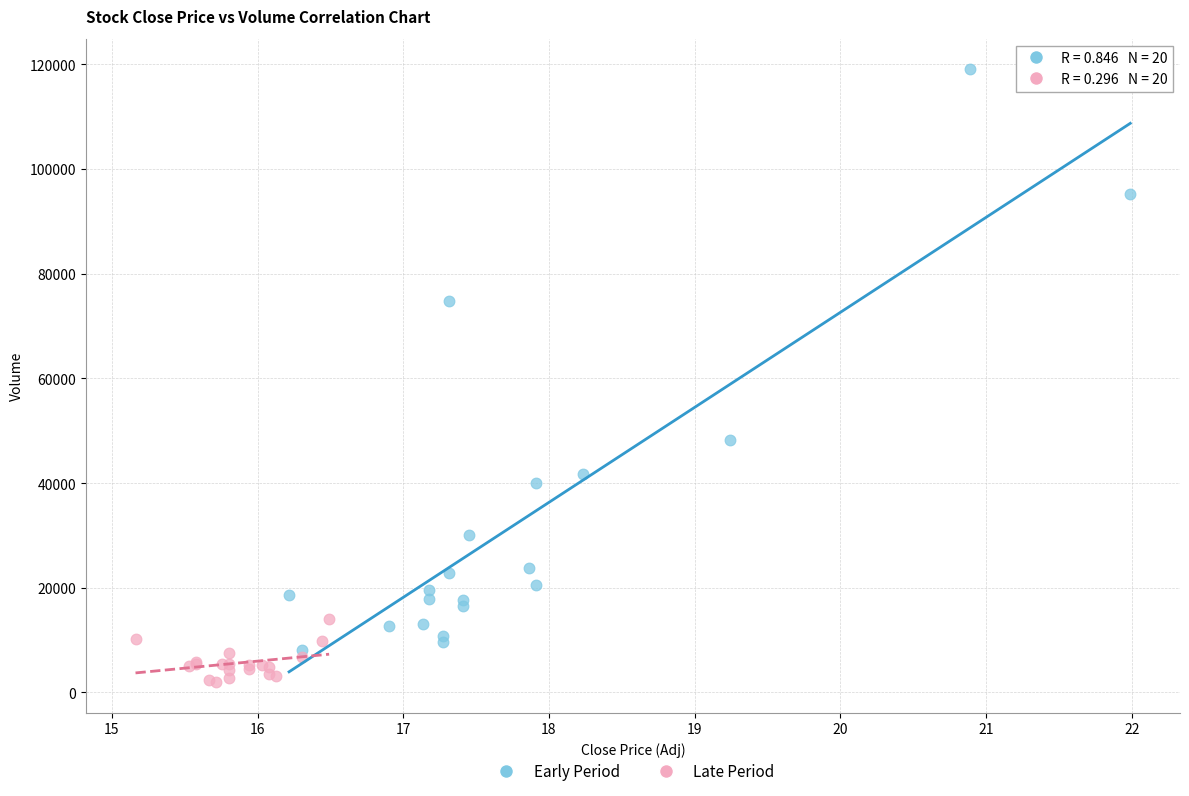

Which series contains the lowest Y value?

Late Period